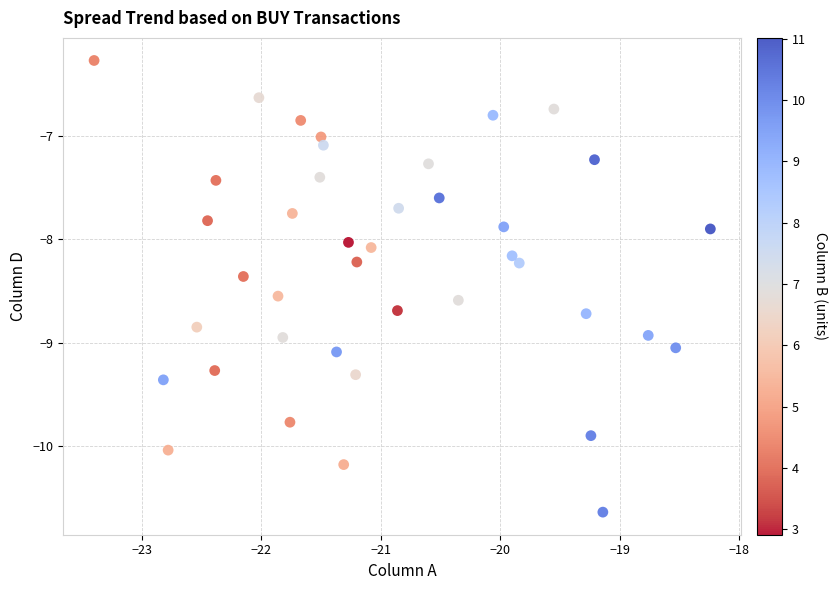

What is the range of X values (max minus min)?

5.2